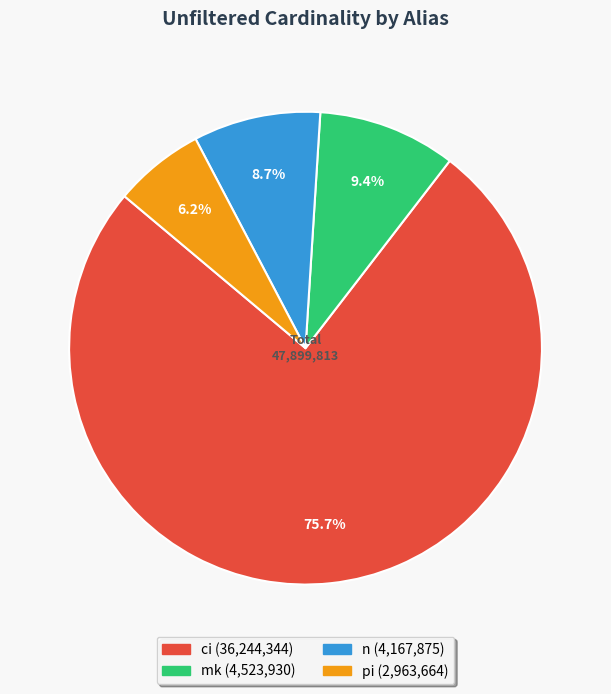

Which category has the smallest portion of the pie?

pi